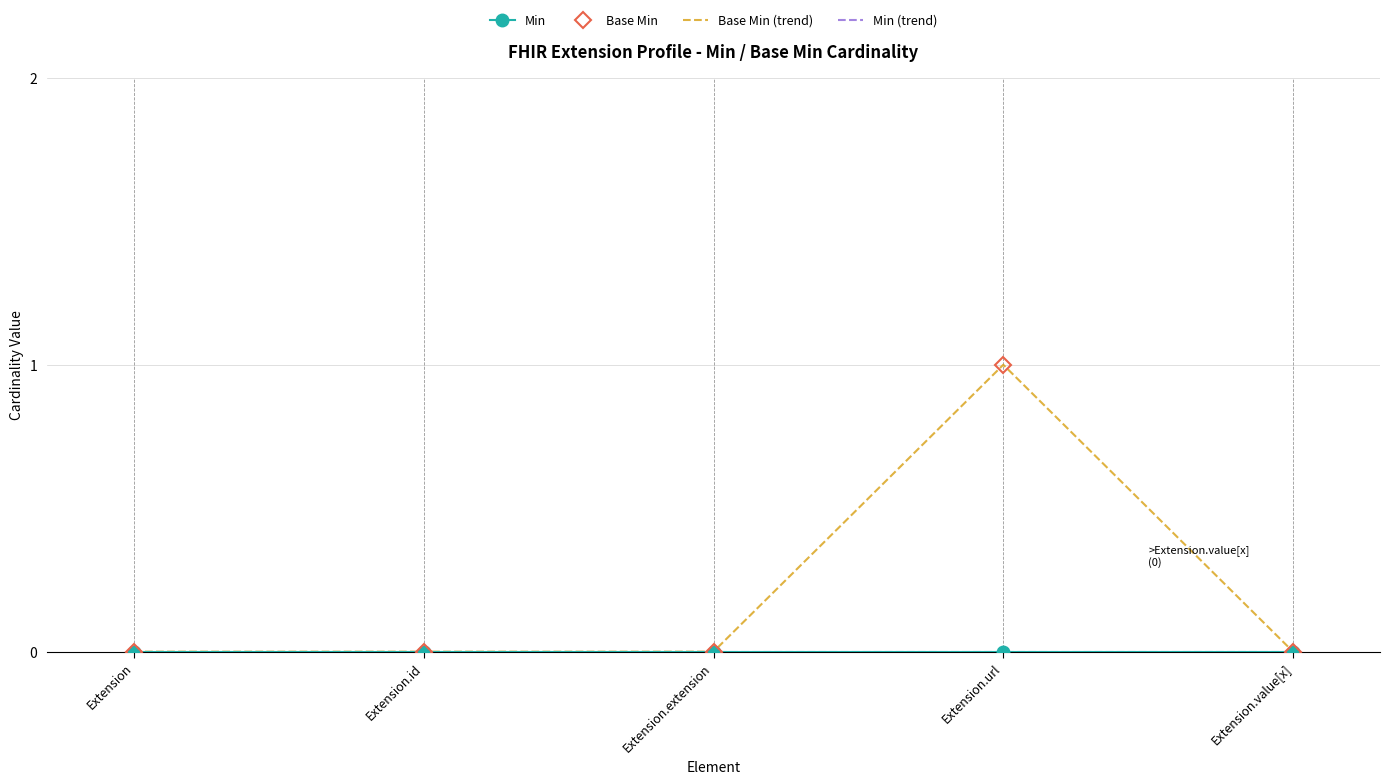

True or false: Min (trend) and Base Min intersect in this chart.

False